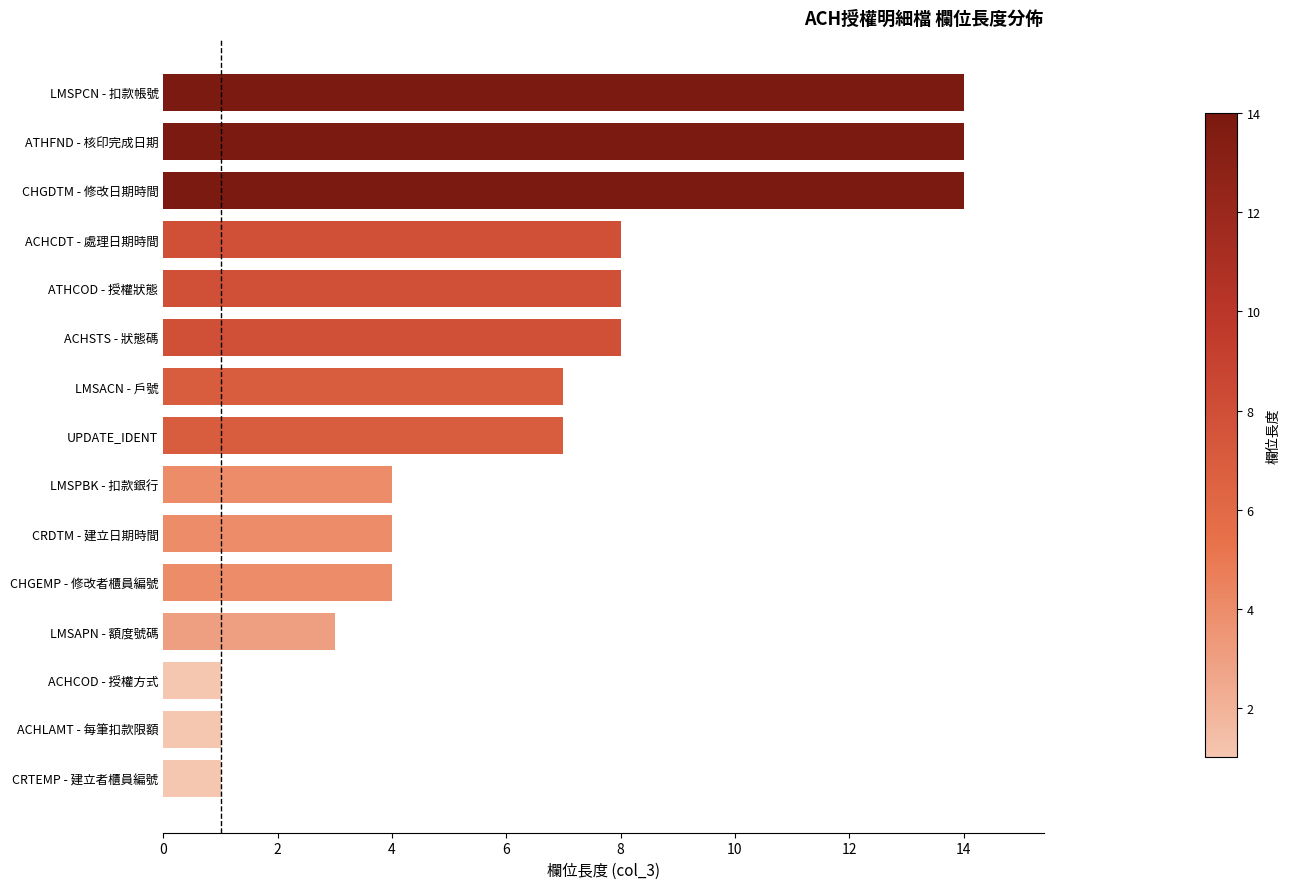

Reading top to bottom, transcribe all the data shown in this chart.

14	14	14	8	8	8	7	7	4	4	4	3	1	1	1